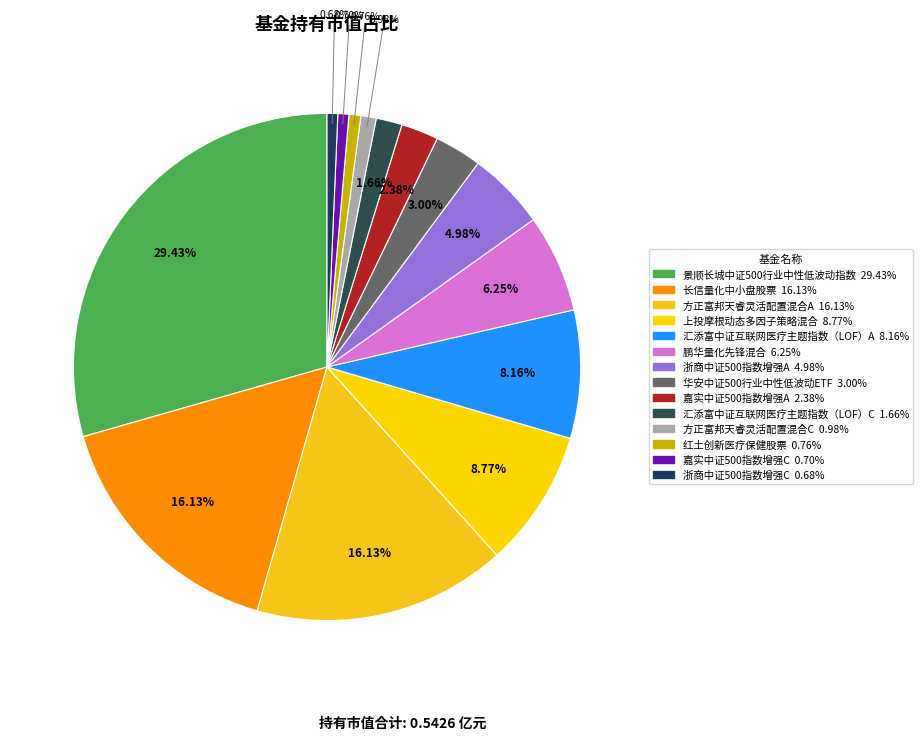

Does 浙商中证500指数增强A account for over 50% of the chart?

No